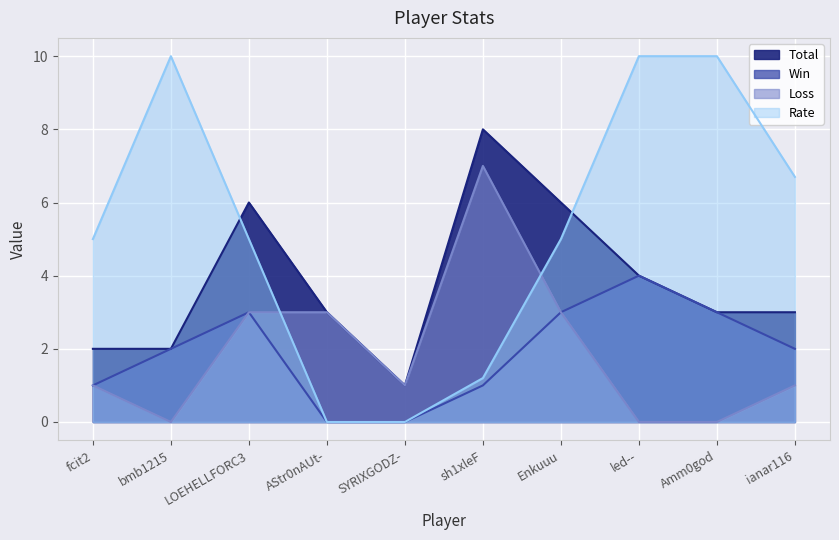

The Win series shows 4.0 at led--. True or false?

True